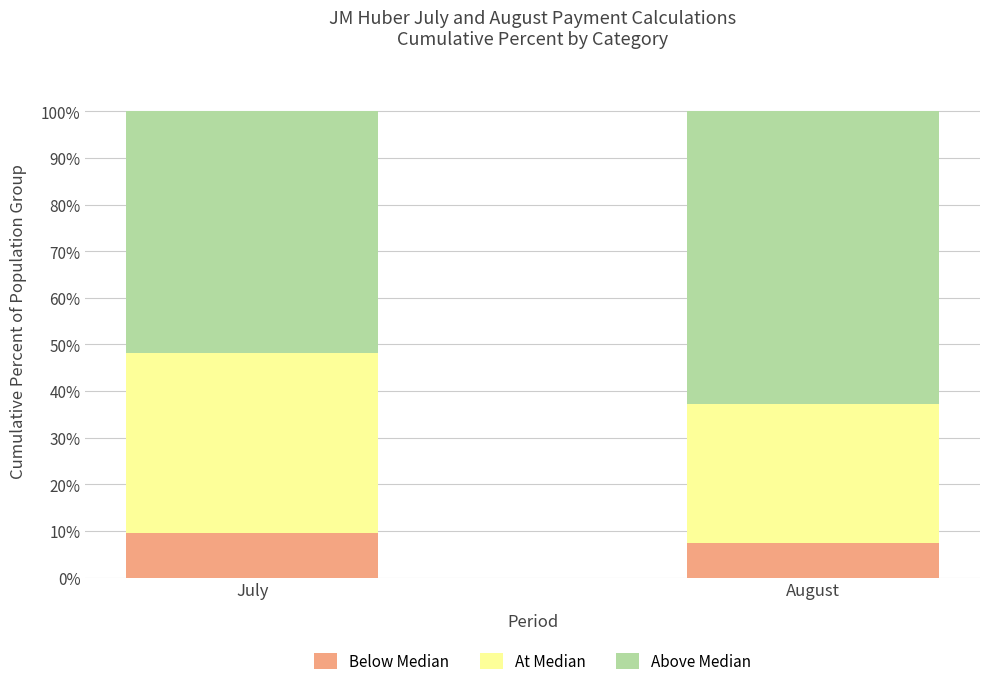

What is the approximate value of Below Median at August?

7.4